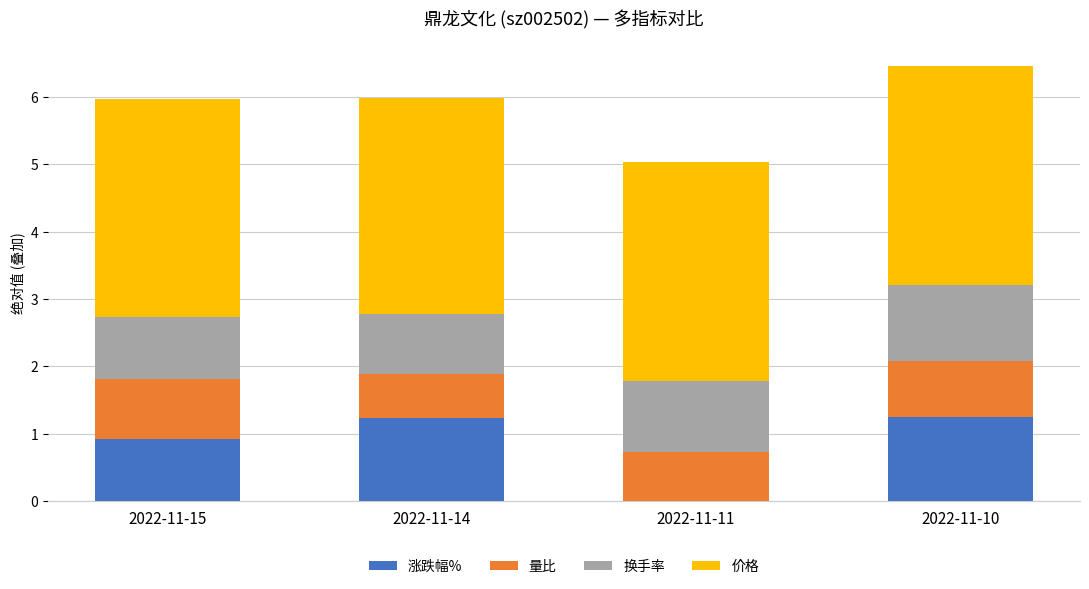

The 涨跌幅% series shows 1.2 at 2022-11-14. True or false?

True